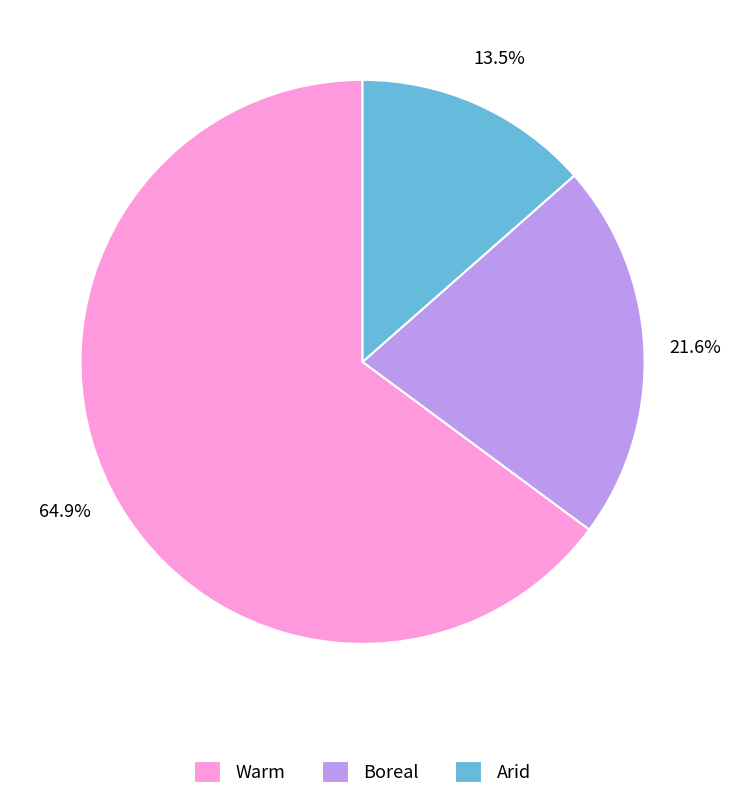

What portion of the pie excludes Boreal?

78.4%